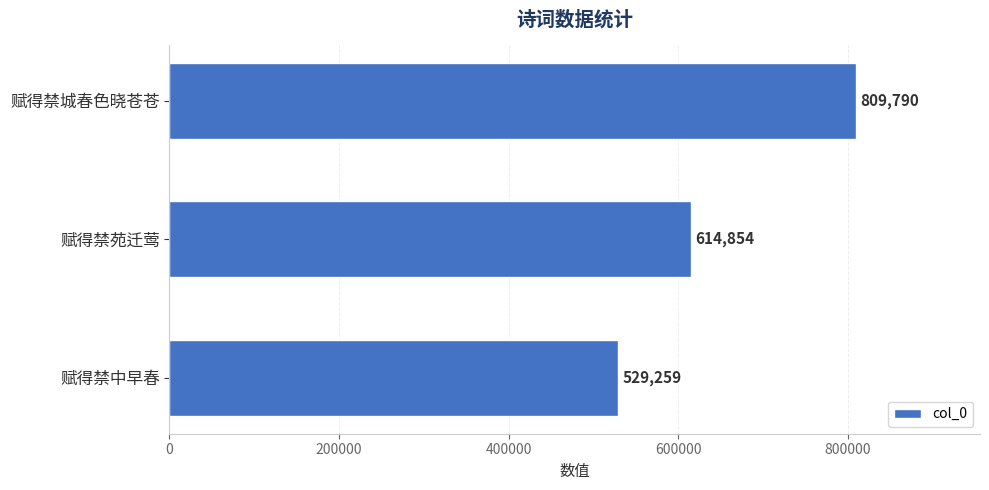

The value at 赋得禁城春色晓苍苍 is 1277235. True or false?

False